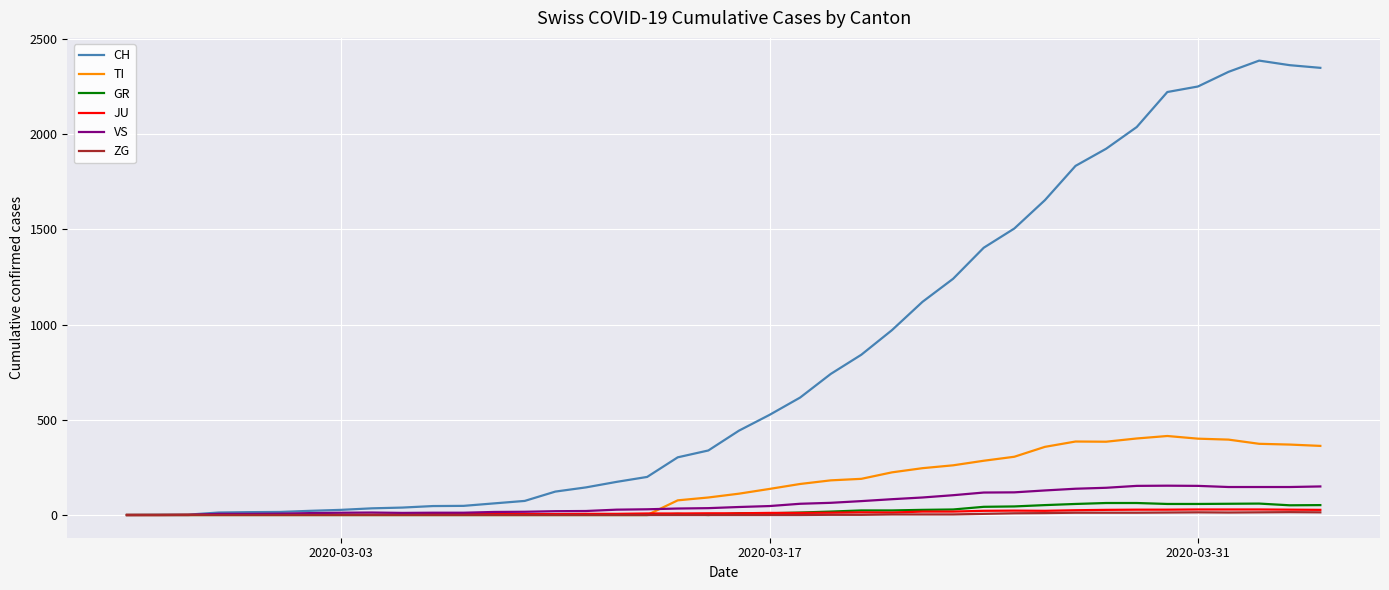

What is the greatest value displayed?

2387